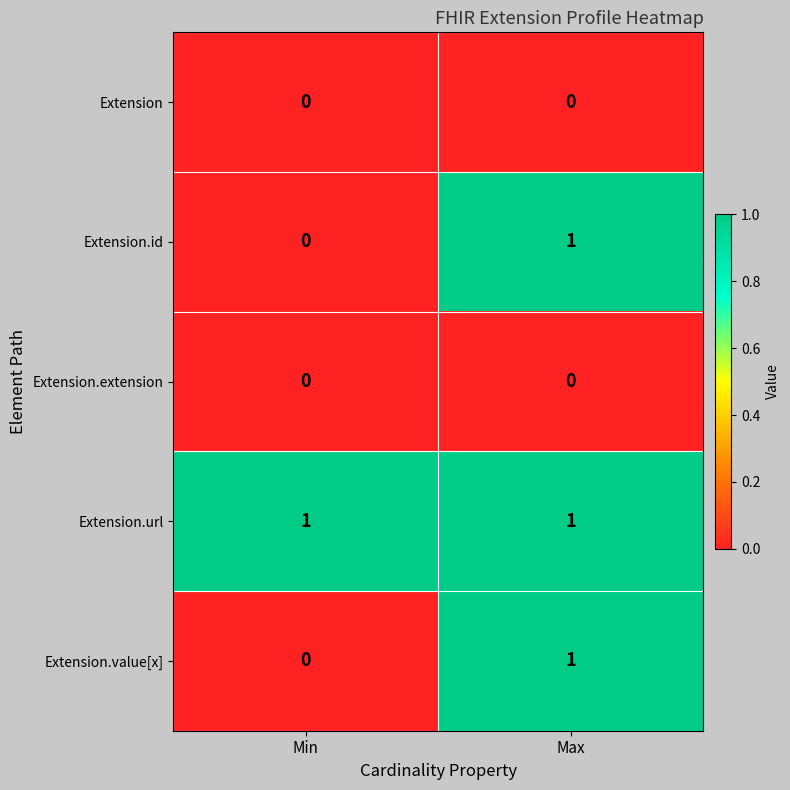

Reading left to right, what are all the values shown in this chart?

Extension: Min=0	Max=0
Extension.id: Min=0	Max=1
Extension.extension: Min=0	Max=0
Extension.url: Min=1	Max=1
Extension.value[x]: Min=0	Max=1